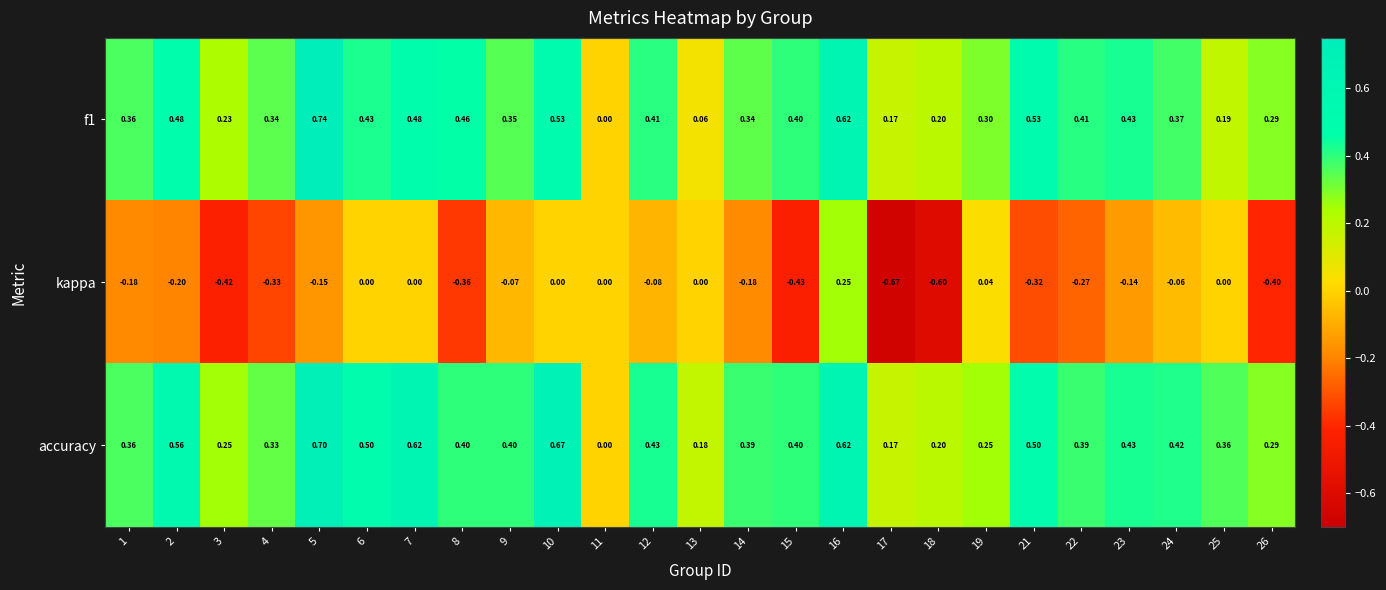

Rank the series at 4 from highest to lowest value.

f1, accuracy, kappa